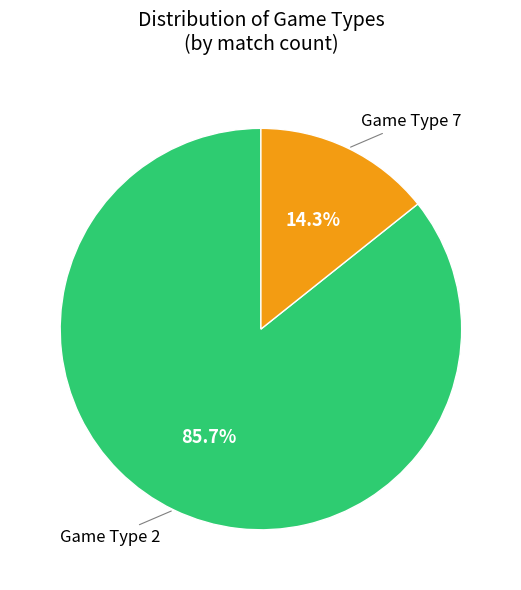

Is there any slice that represents more than half of the pie?

Yes